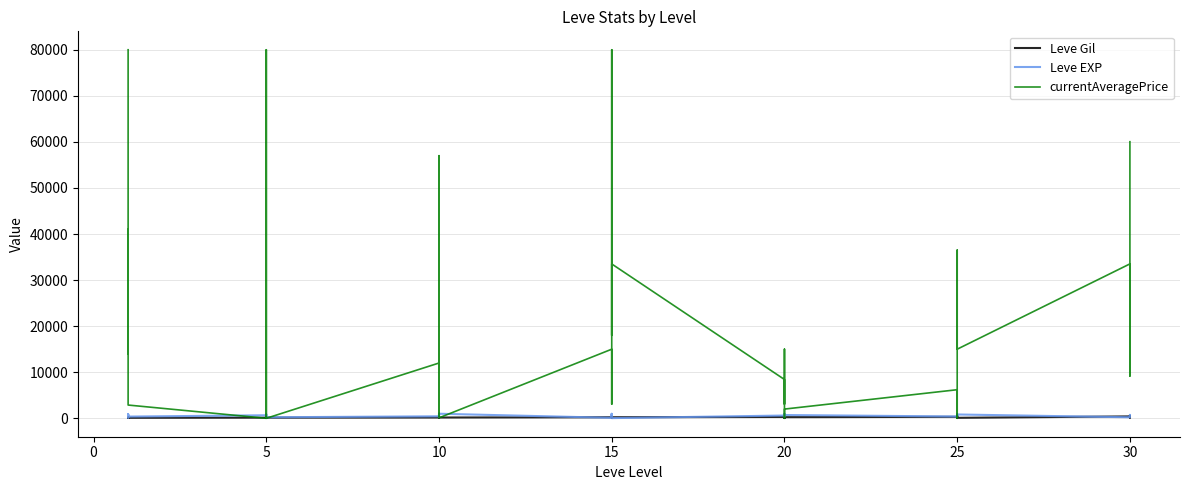

How many lines are shown in the chart?

3